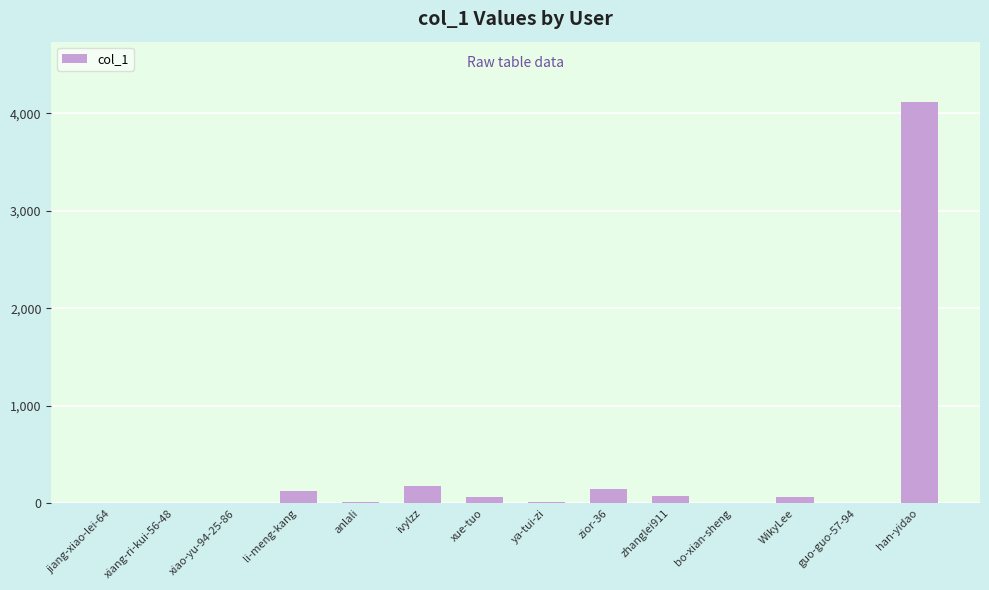

What is the sum of all values?

4805